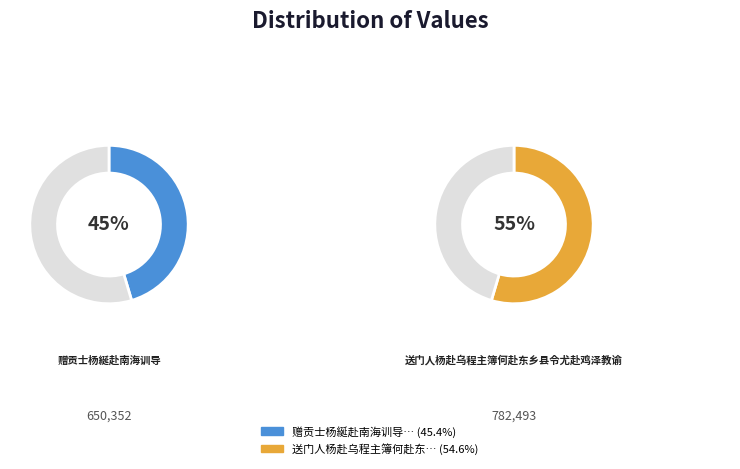

Is the sum of 赠贡士杨綖赴南海训导 and 送门人杨赴乌程主簿何赴东乡县令尤赴鸡泽教谕 greater than half?

Yes